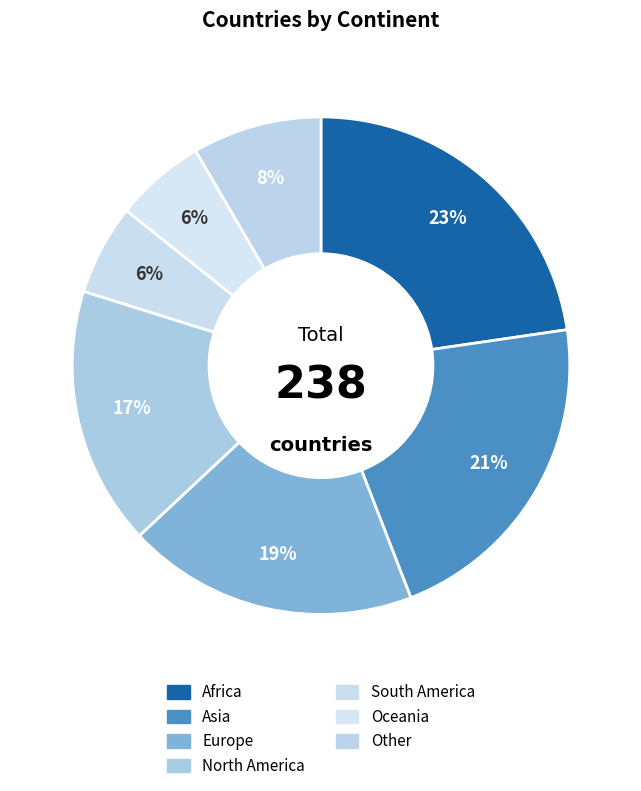

Count the number of slices in the pie.

7